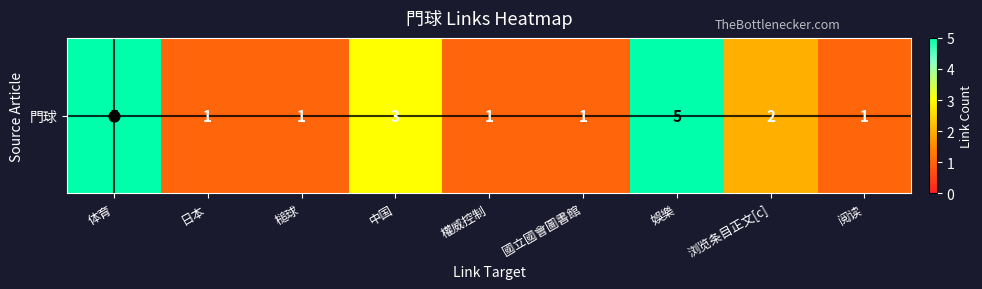

What is the difference between the maximum and second lowest values?

4